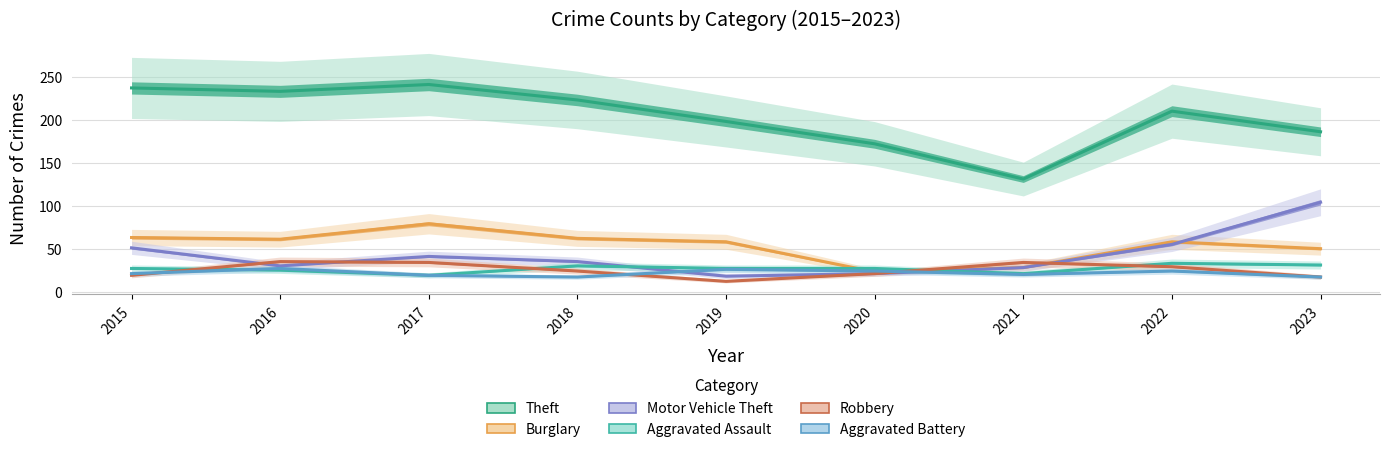

Where is the first local minimum for Aggravated Battery?

2018